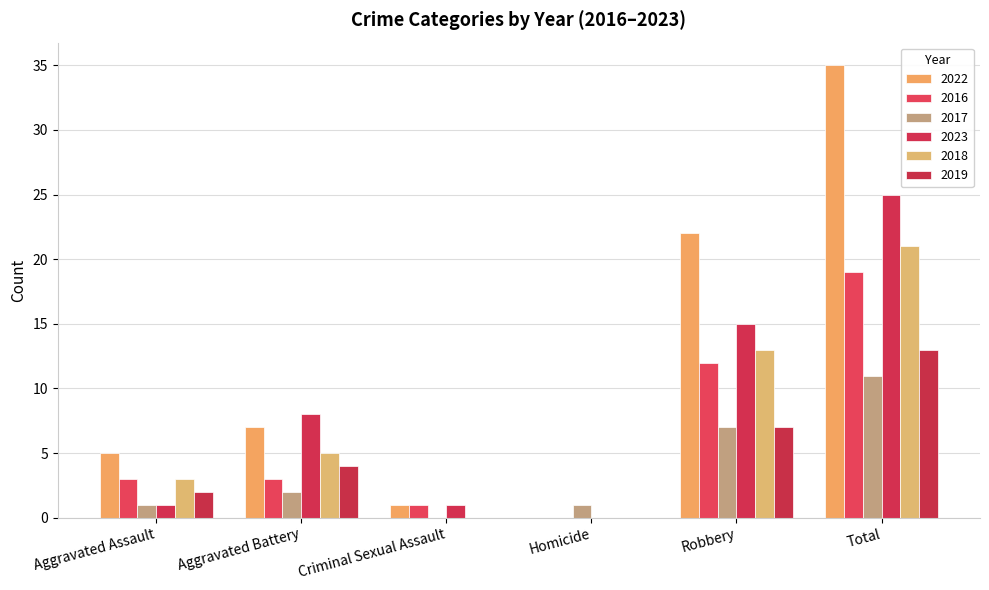

At which category is the sum across all series the highest?

Total